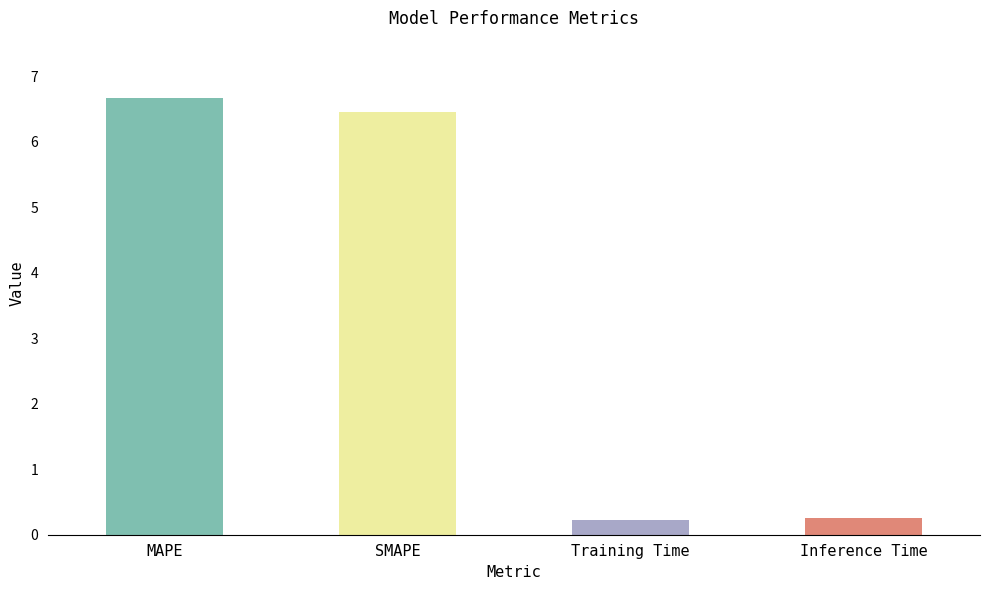

Which label corresponds to the largest value in the chart?

MAPE